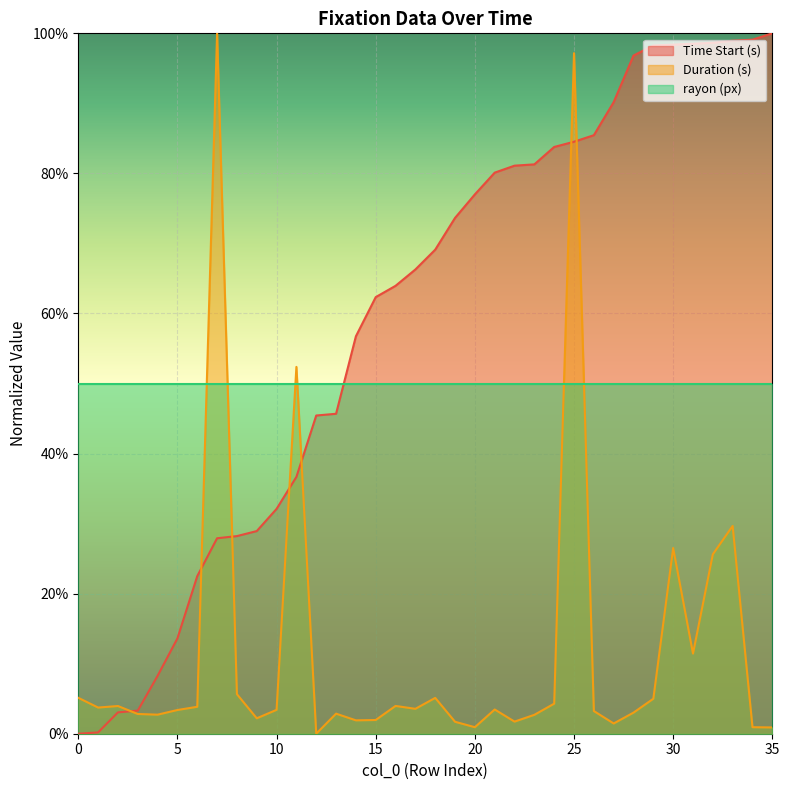

Does the chart display data point markers on the line(s)?

No